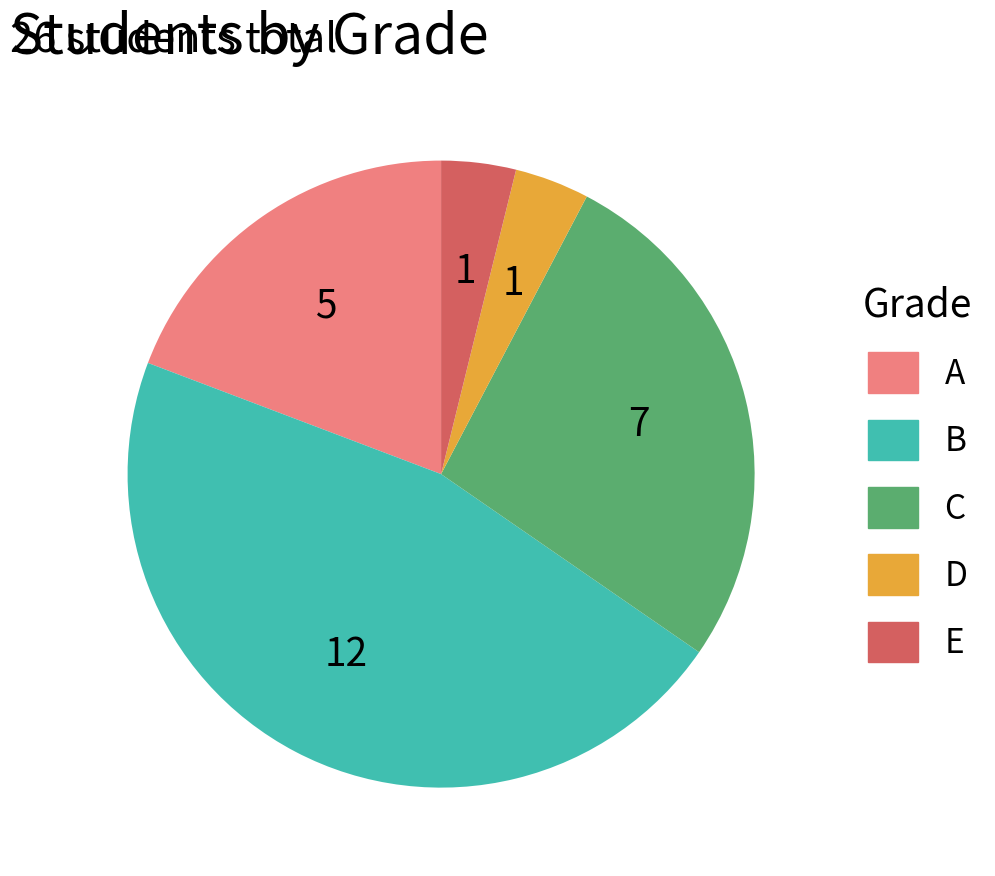

Combined, do E and C account for over 50%?

No